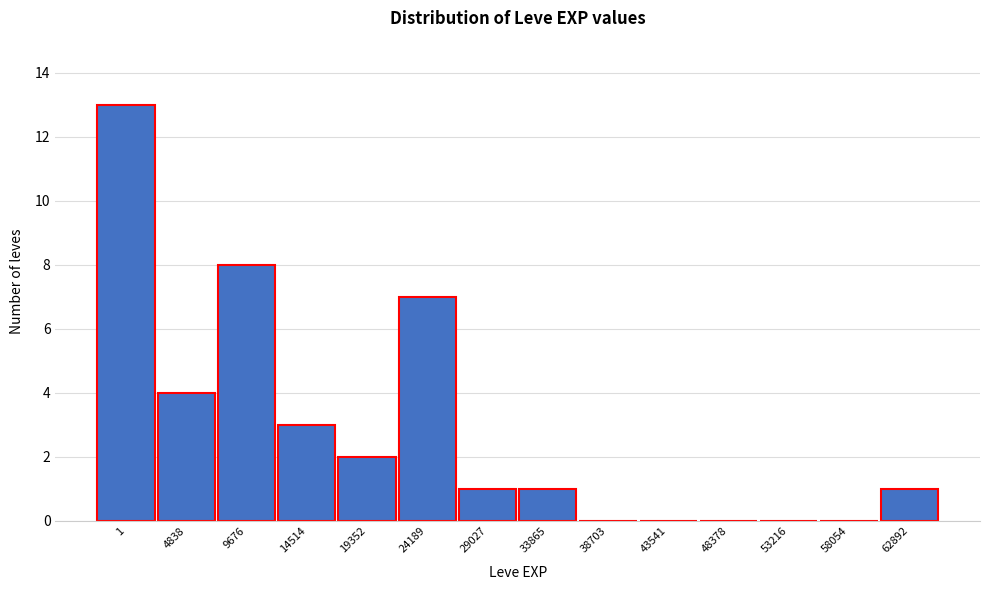

Reading right to left, what are all the values shown in this chart?

62892=1	58054=0	53216=0	48378=0	43541=0	38703=0	33865=1	29027=1	24189=7	19352=2	14514=3	9676=8	4838=4	1=13